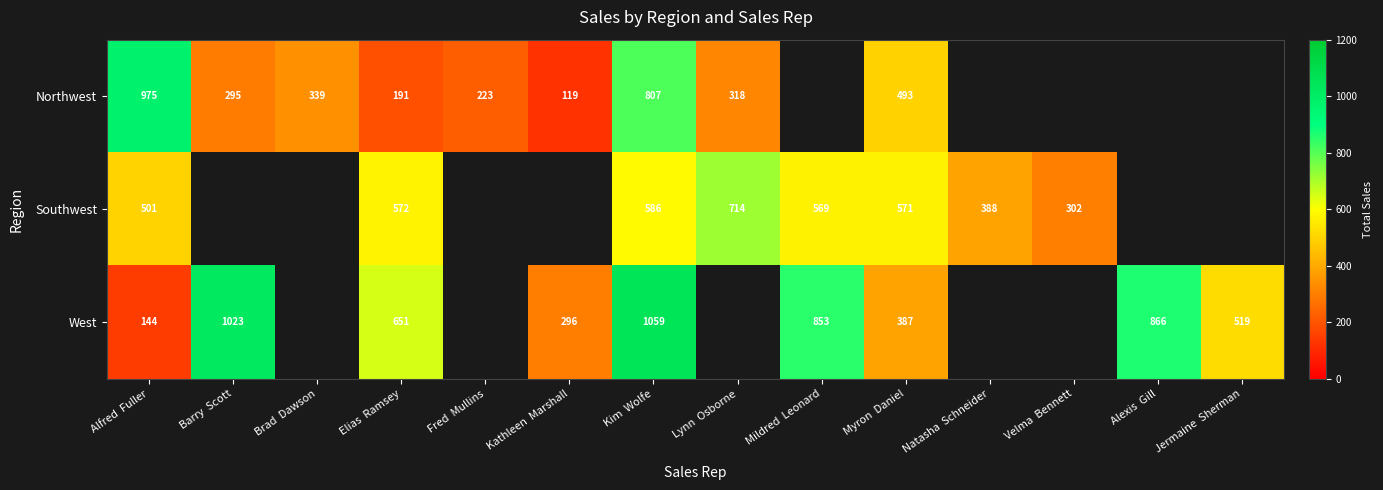

True or false: Southwest has a value of 235 at Mildred  Leonard.

False